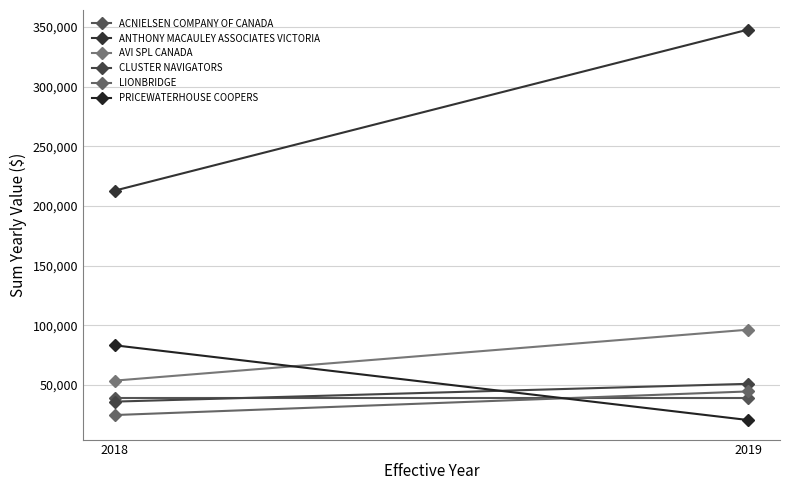

True or false: ACNIELSEN COMPANY OF CANADA has a value of 23314.4 at 2019.

False